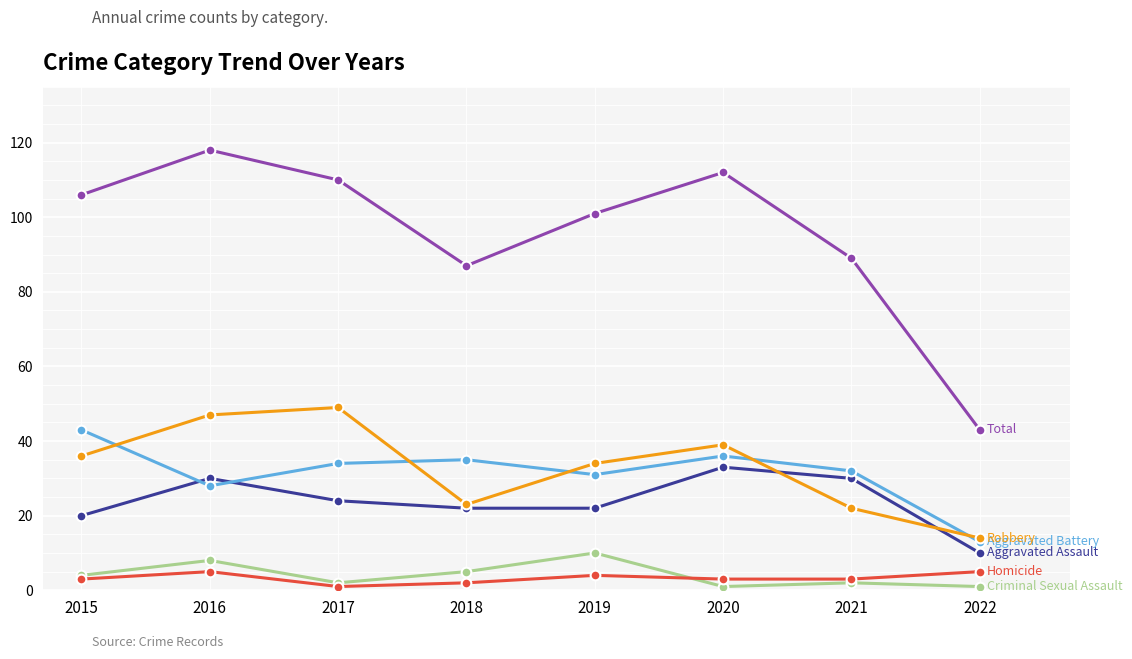

Count the number of categories in the chart.

8